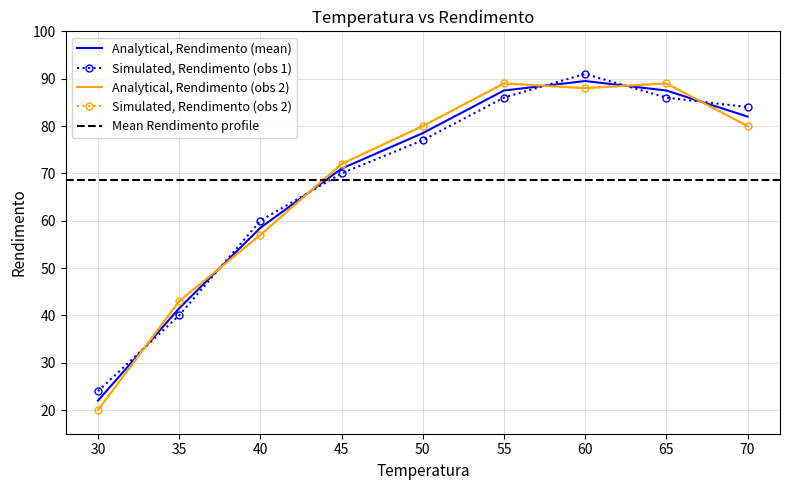

Is it true that the value at 60 is 151?

False